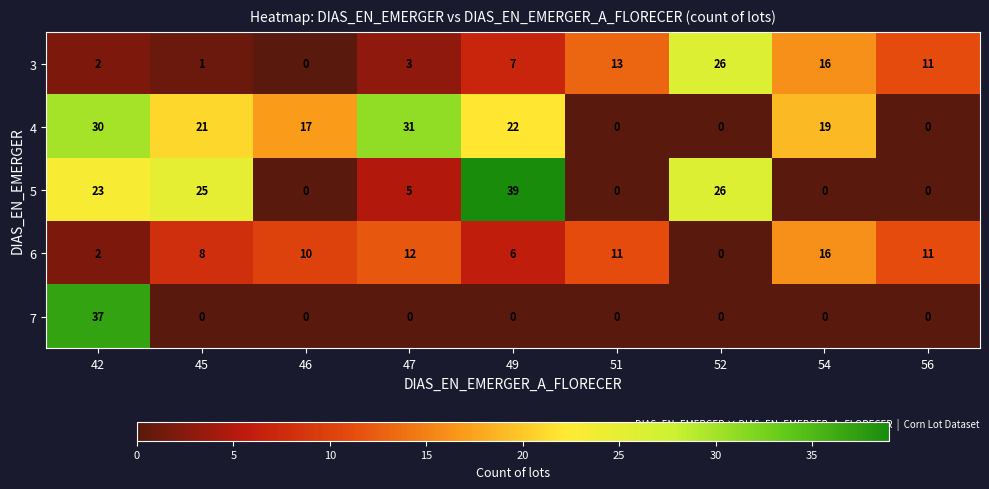

How many values in 7 are above zero?

1